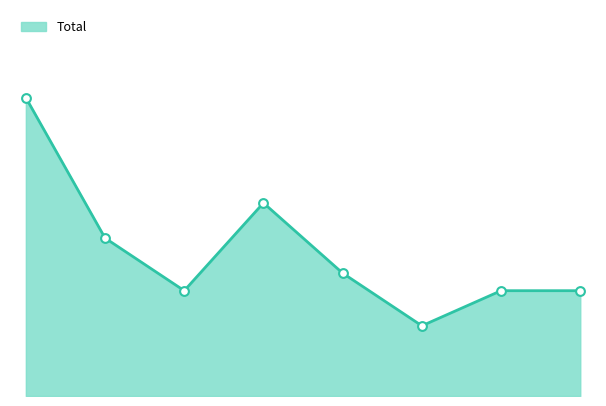

Does the chart have visible grid lines?

No